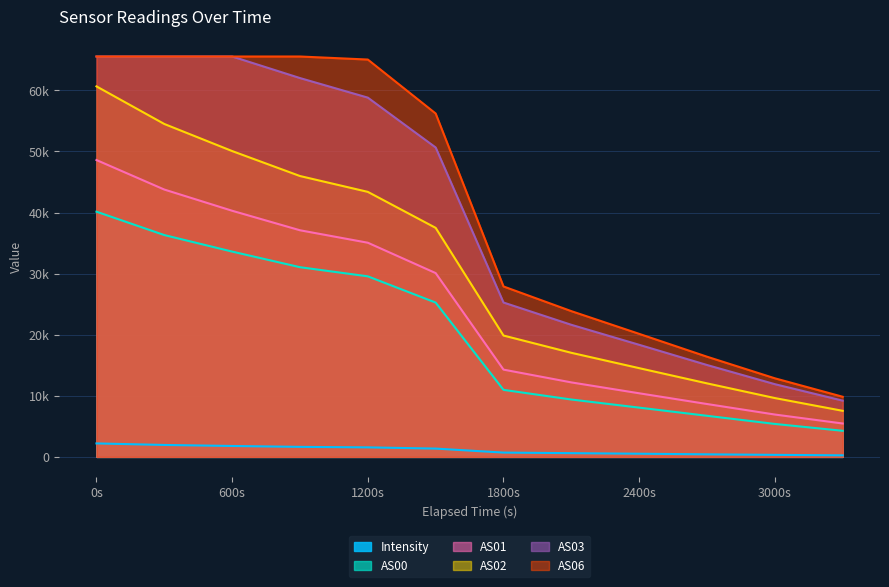

Does the chart have visible grid lines?

Yes